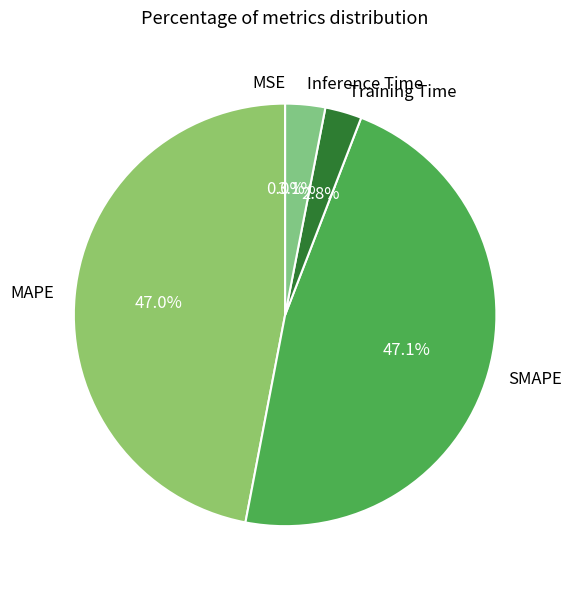

Does Inference Time represent more than half of the total?

No